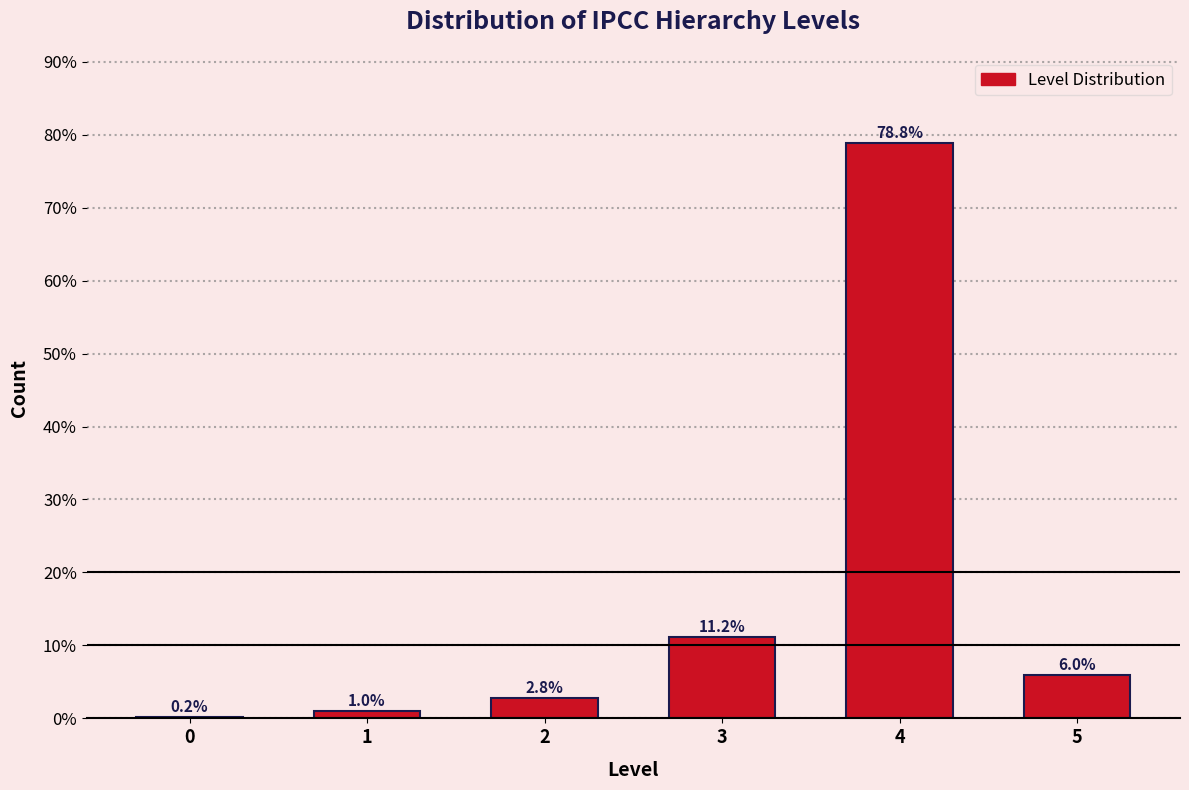

Reading left to right, list all the values displayed in this chart.

0=0.2	1=1.0	2=2.8	3=11.2	4=78.8	5=6.0